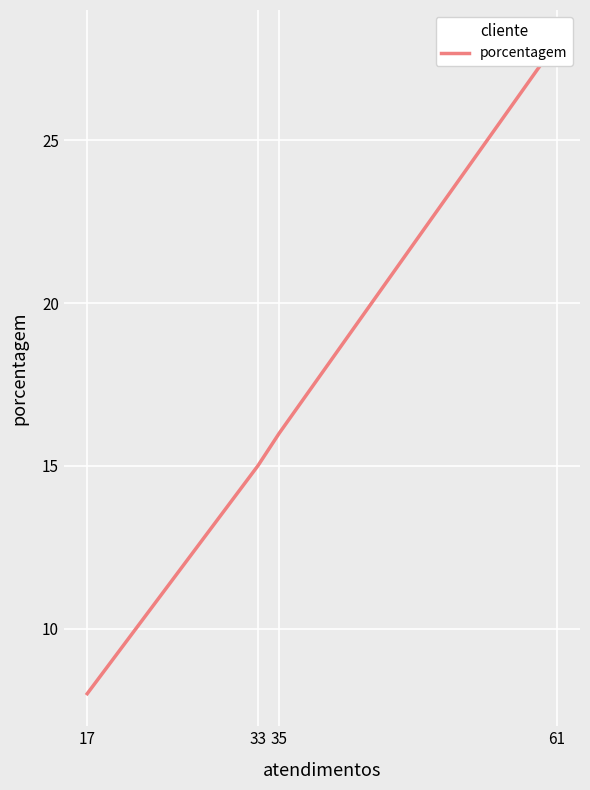

Is it true that the value at 35 is 16?

True